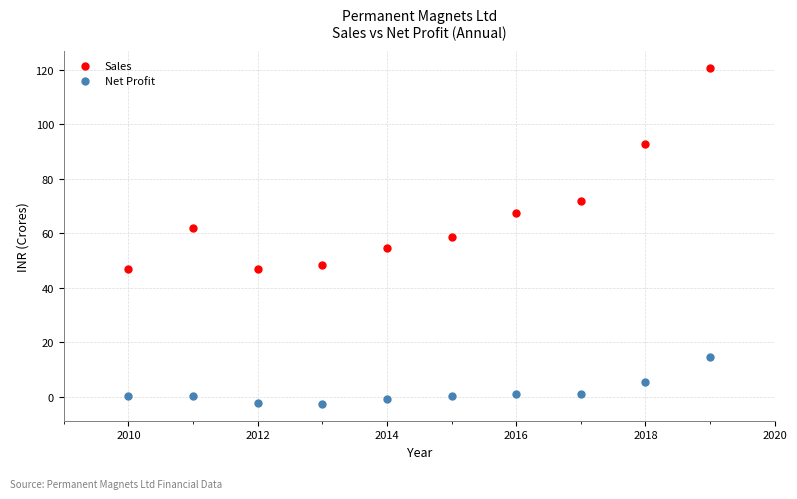

Which series has the largest Y range (max minus min)?

Sales